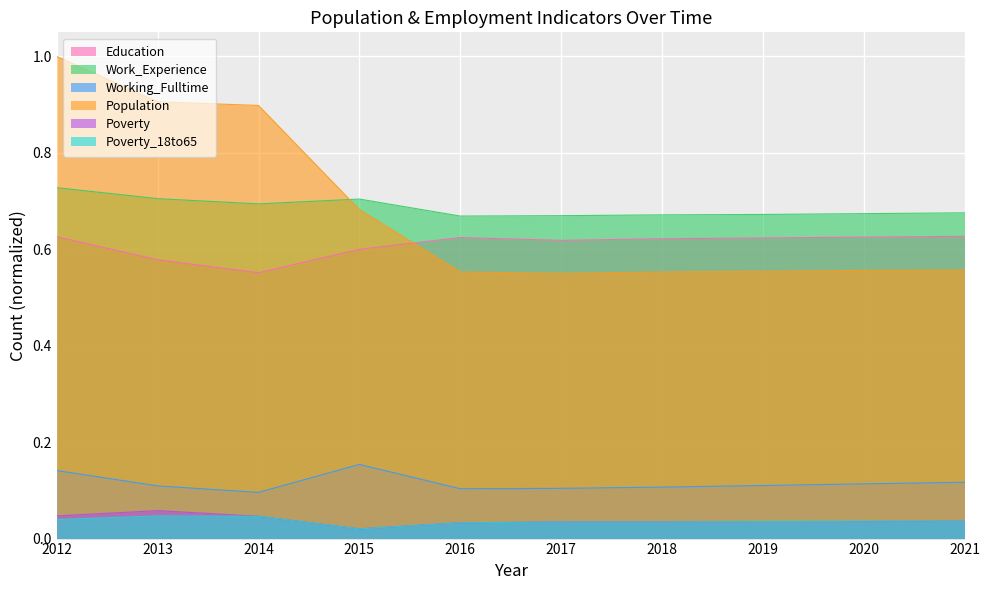

How many interior local valleys does the Poverty series have?

1